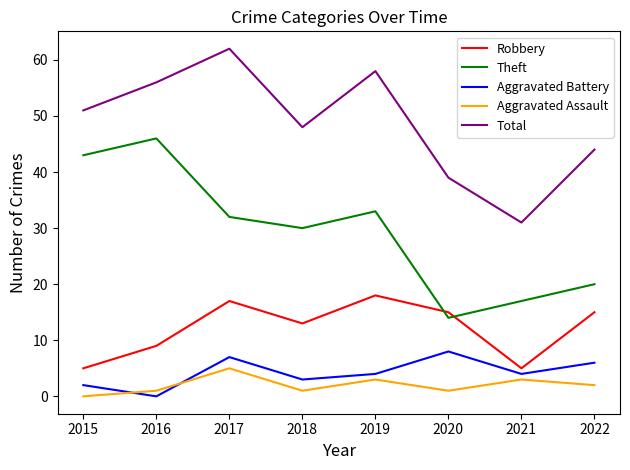

True or false: Total and Robbery intersect in this chart.

False